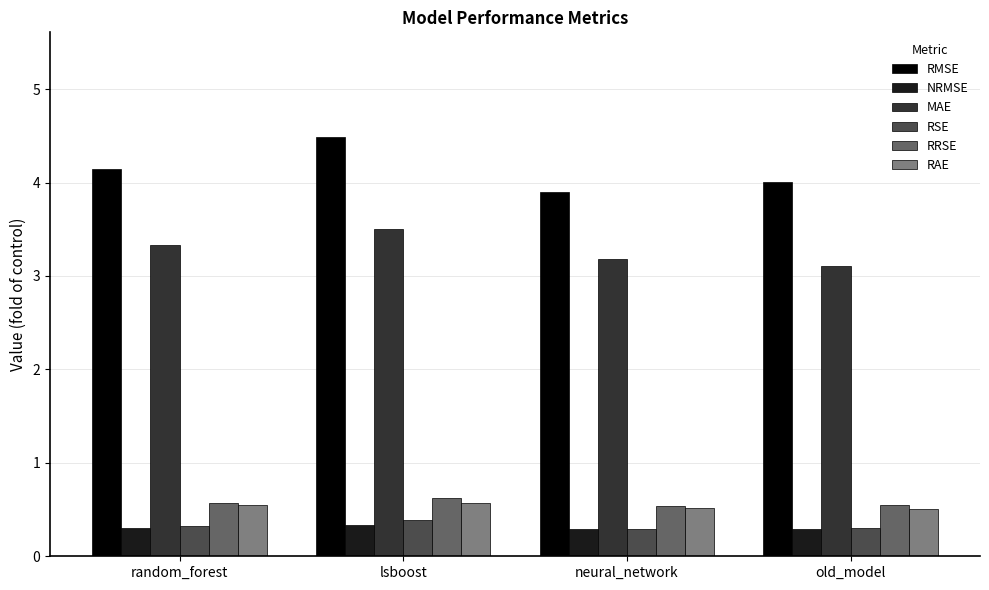

List the labels in order of MAE value, smallest first.

old_model, neural_network, random_forest, lsboost